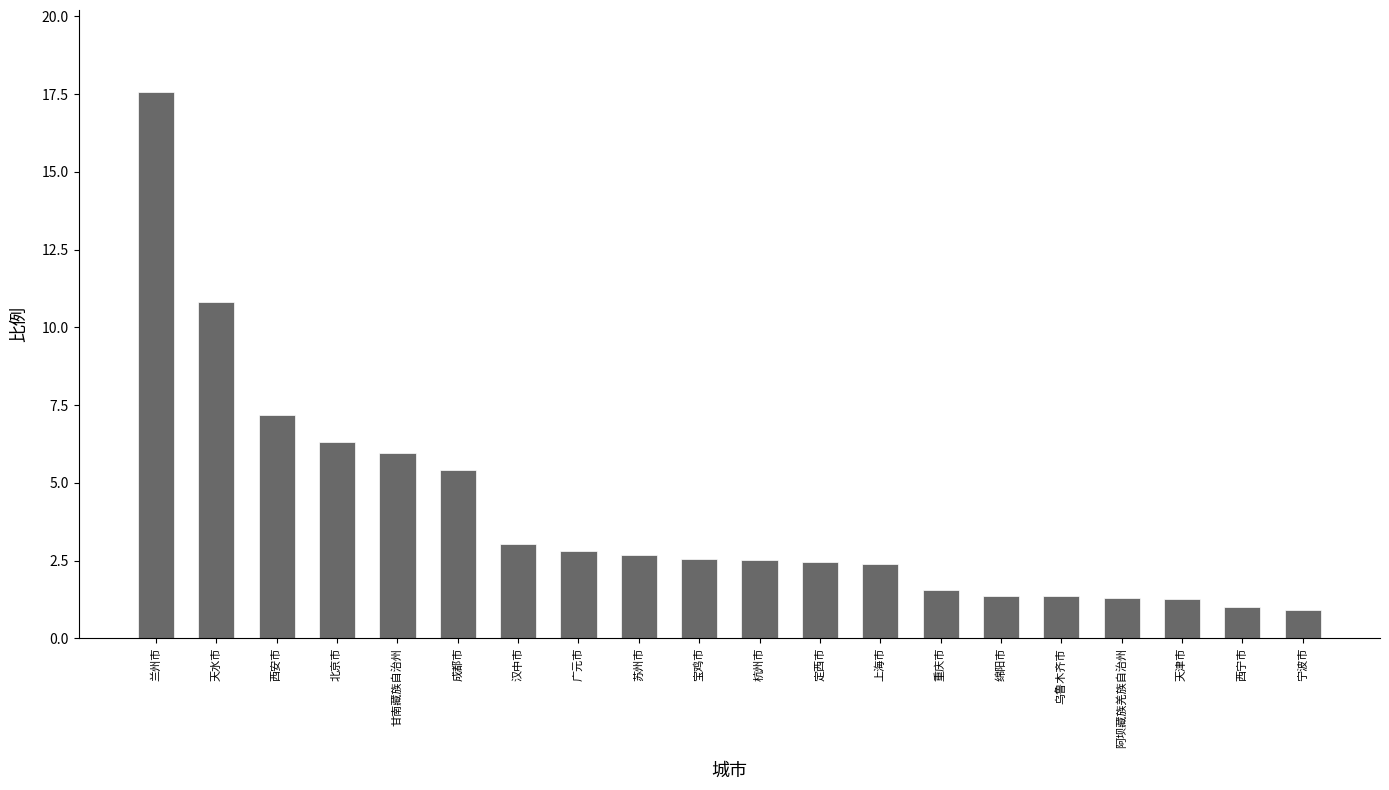

What is the maximum value shown in the chart?

17.6